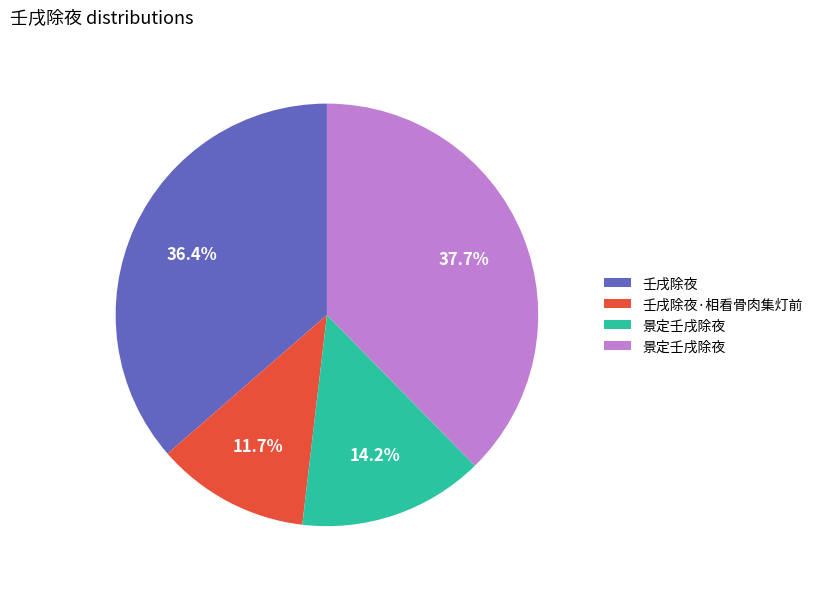

Does any single category account for the majority?

No